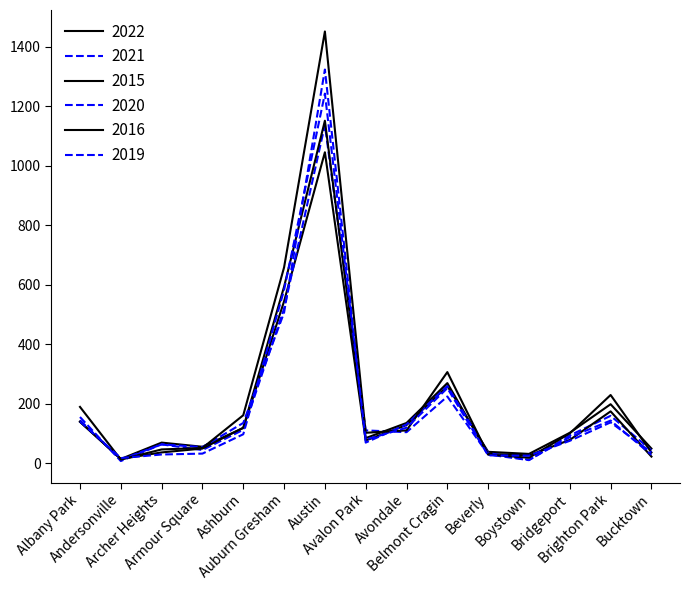

Reading left to right, list all the values displayed in this chart.

2022: 139	14	69	55	118	544	1045	76	128	259	38	31	102	198	49
2021: 144	12	63	44	112	519	1137	110	104	224	29	10	93	159	43
2015: 139	14	36	49	119	593	1151	84	135	269	31	26	78	174	22
2020: 155	7	63	54	135	506	1323	69	130	259	34	11	87	143	28
2016: 189	12	46	51	161	658	1451	102	110	306	29	18	100	229	36
2019: 140	17	29	32	97	582	1242	79	119	252	26	25	75	137	36